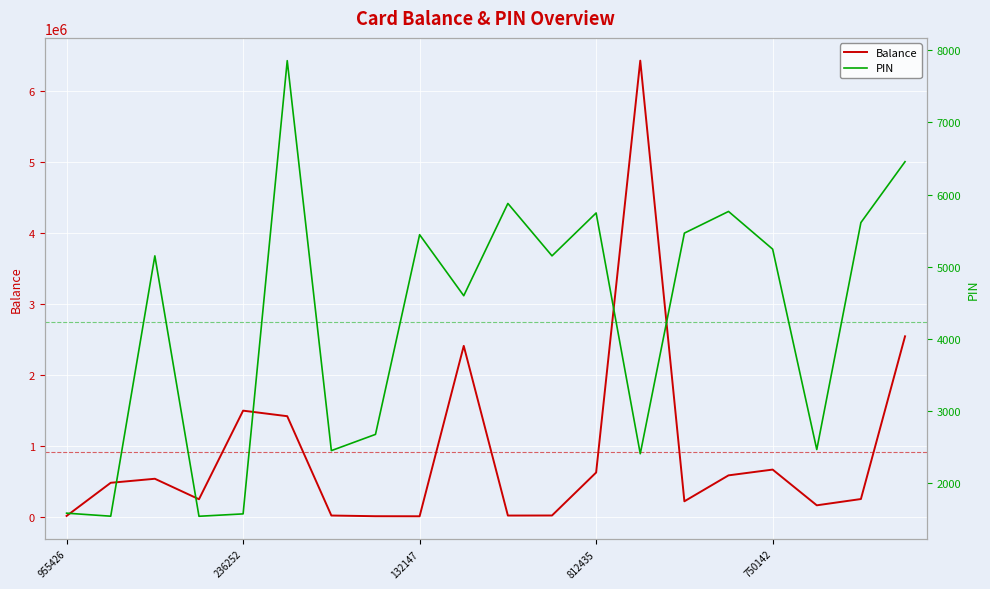

What is the label of the 1st point from the left?

955426